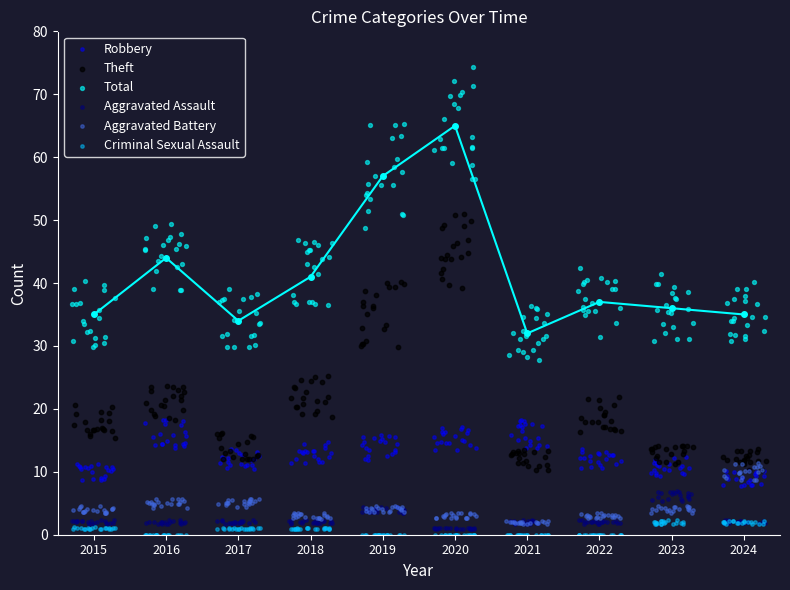

Which series reaches the maximum Y coordinate?

Total